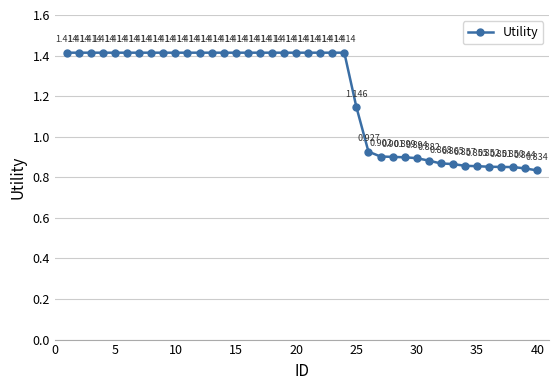

True or false: the data has more than 1 interior local peaks.

False